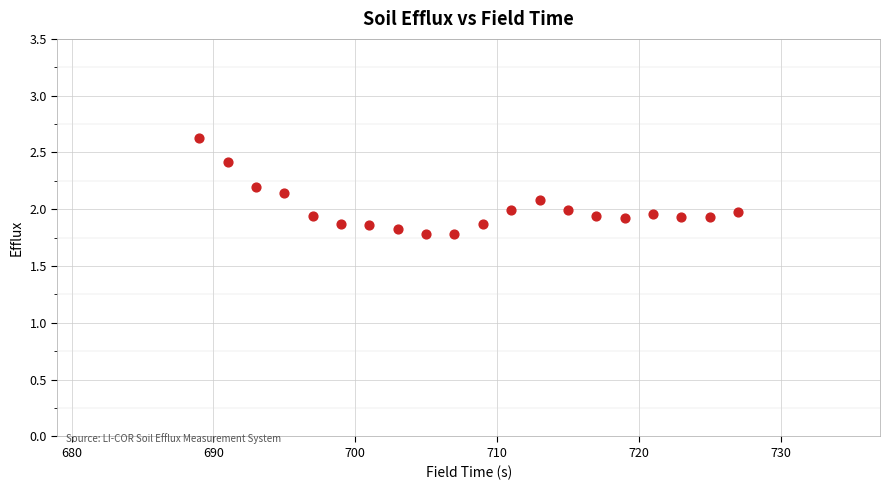

What is the range of X values (max minus min)?

38.0